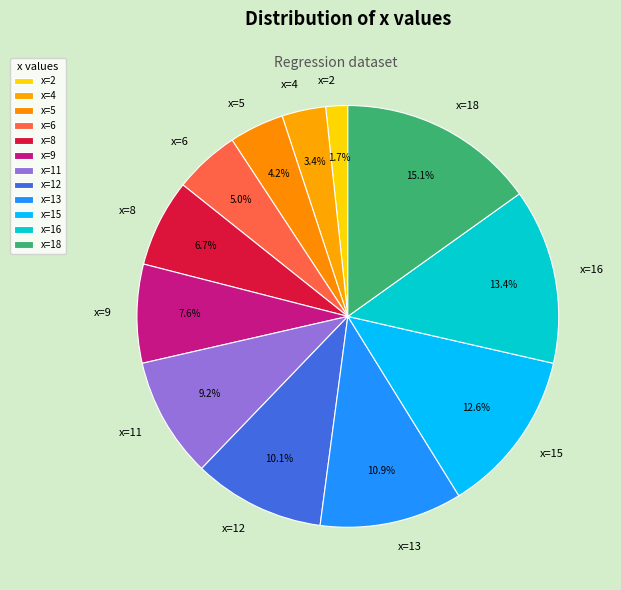

Does x=15 represent more than half of the total?

No